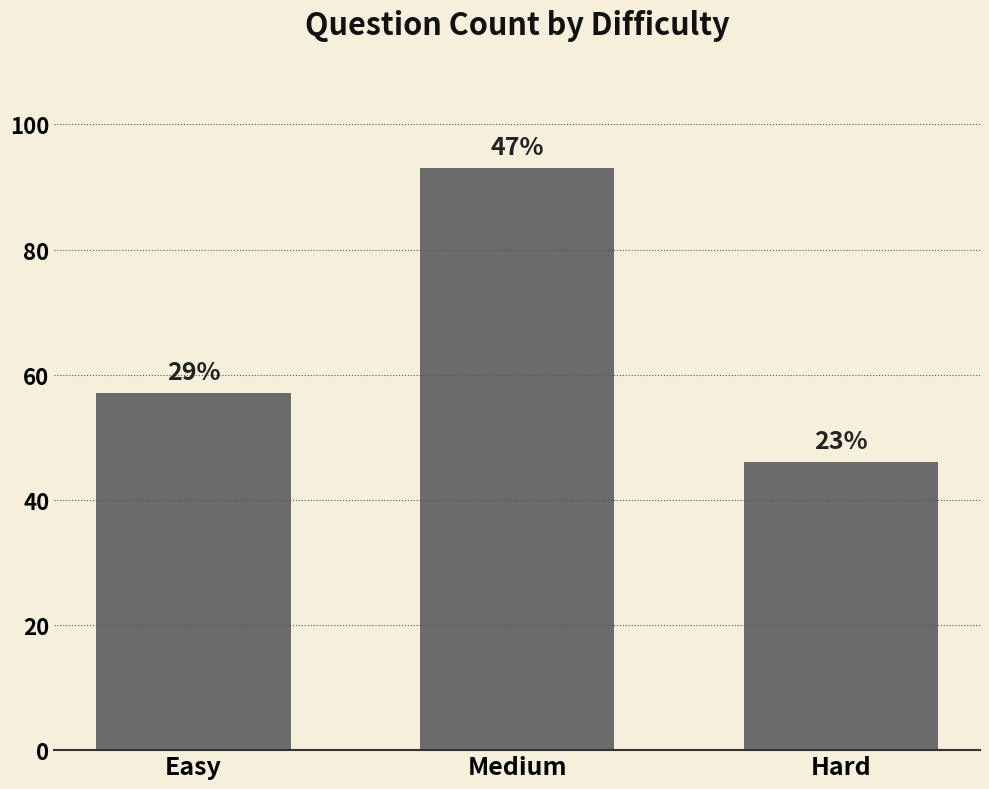

What is the label of the 3rd bar from the left?

Hard